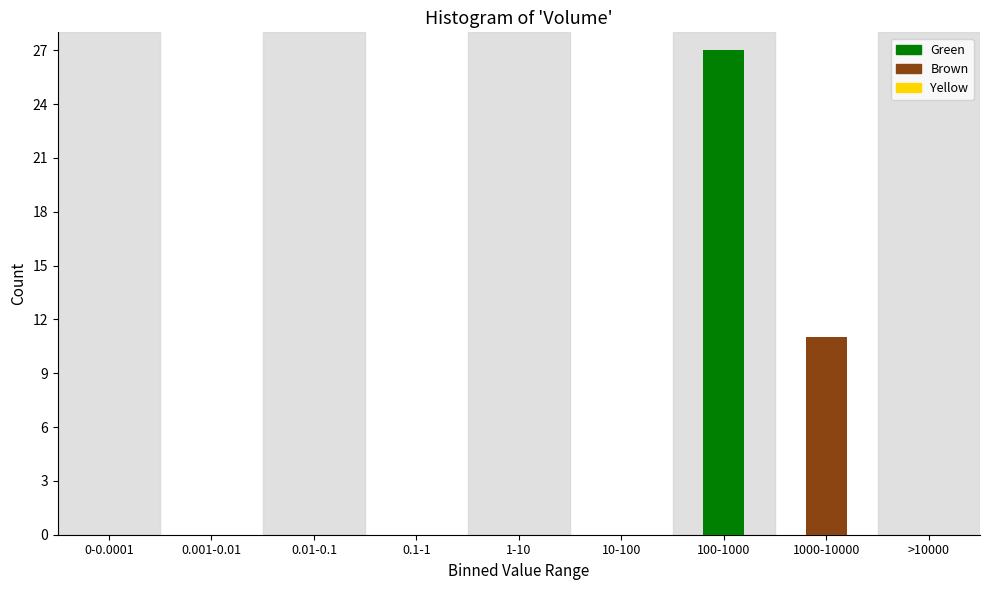

Reading left to right, what are all the values shown in this chart?

0-0.0001=0	0.001-0.01=0	0.01-0.1=0	0.1-1=0	1-10=0	10-100=0	100-1000=27	1000-10000=11	>10000=0